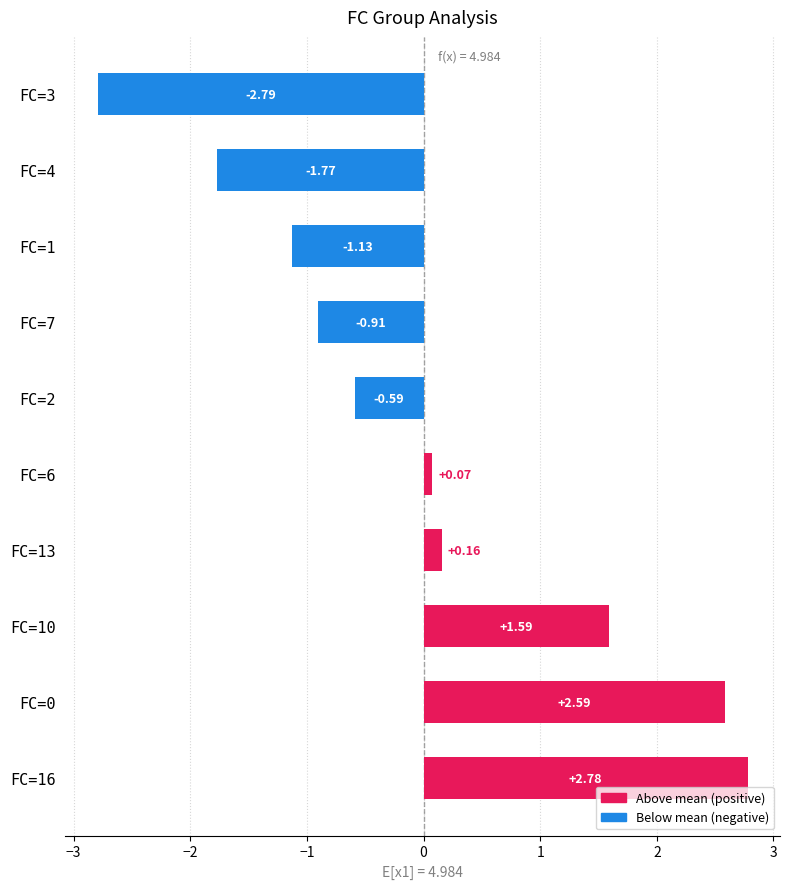

At which category does the chart reach its minimum across all series?

FC=3